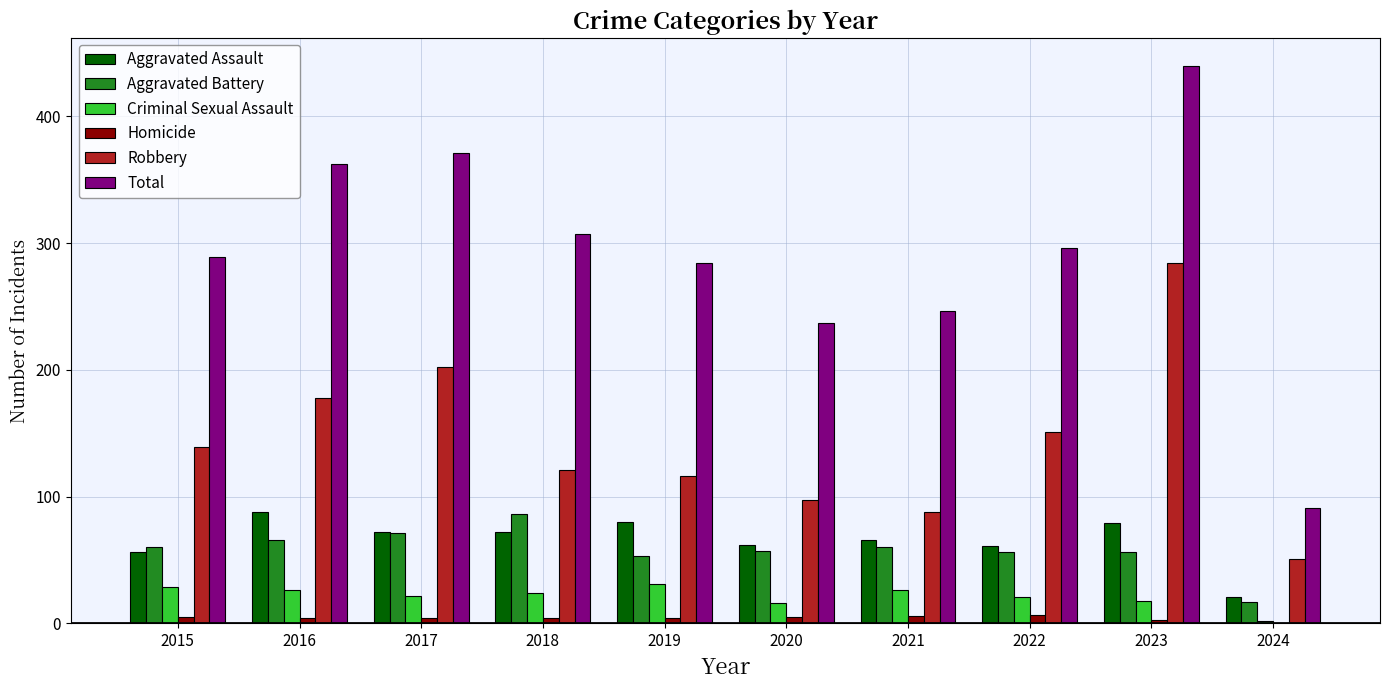

How many groups of bars are there?

10